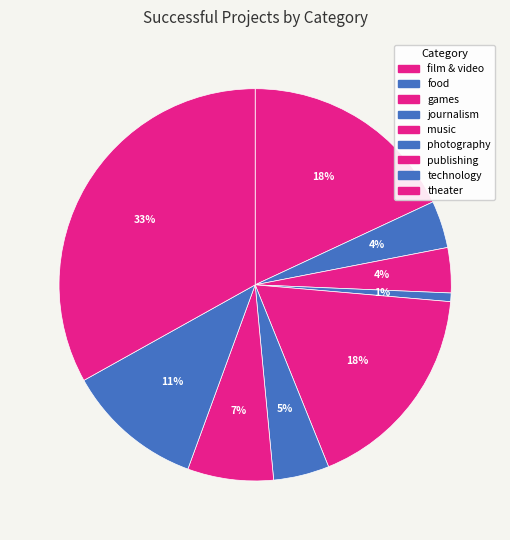

Is it true that games is 4% of the pie?

True